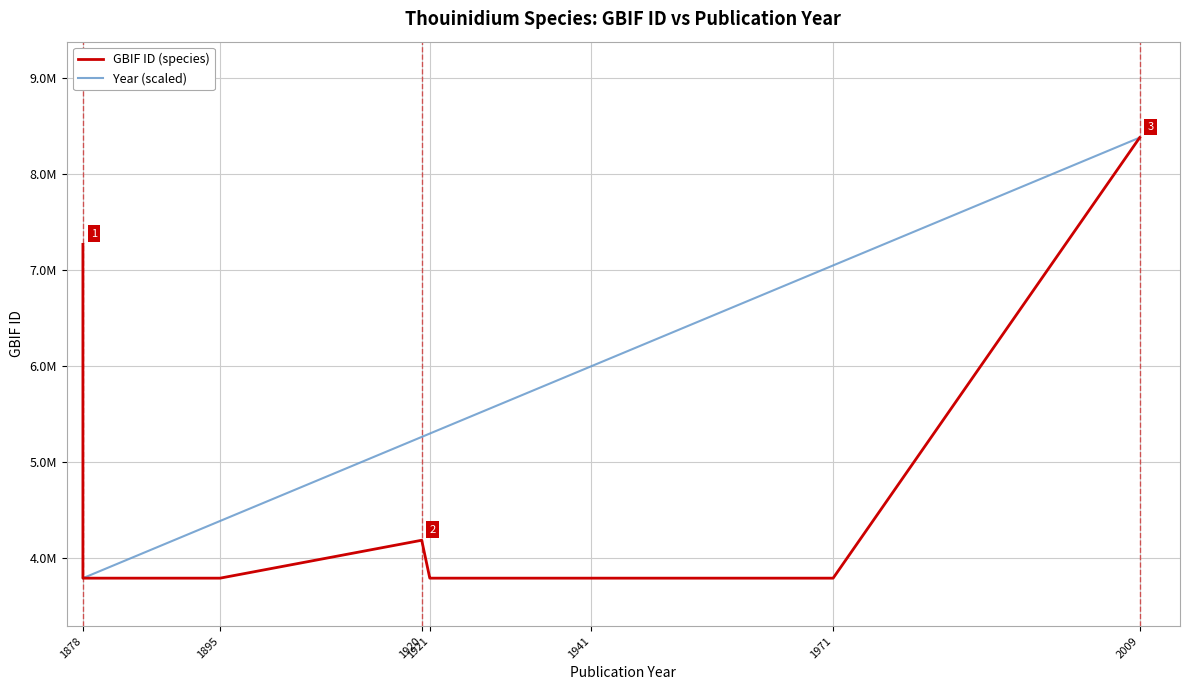

How many lines are shown in the chart?

2